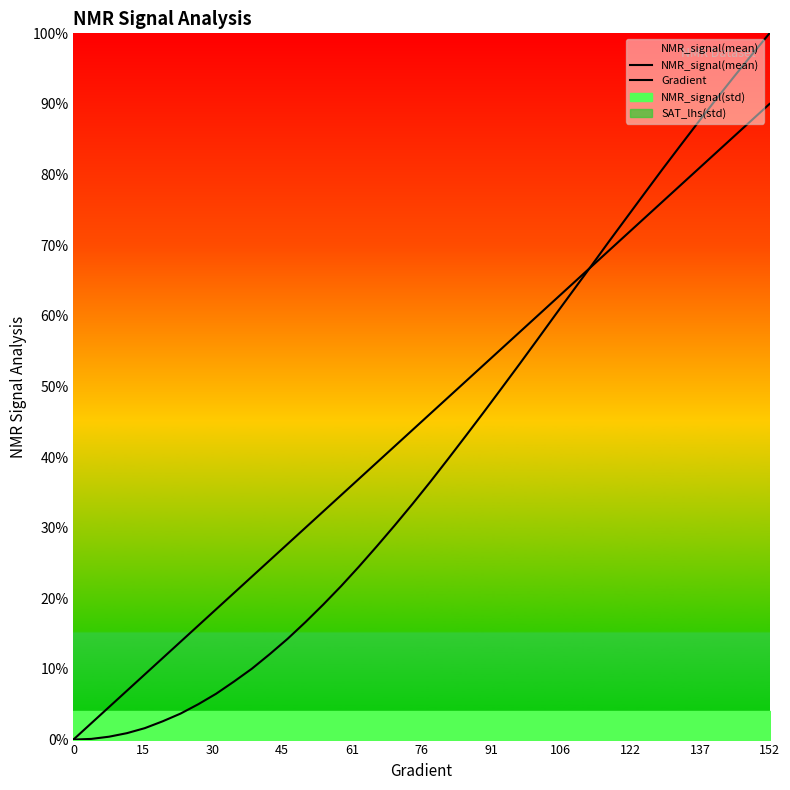

What is the highest value of the Gradient series?

0.9